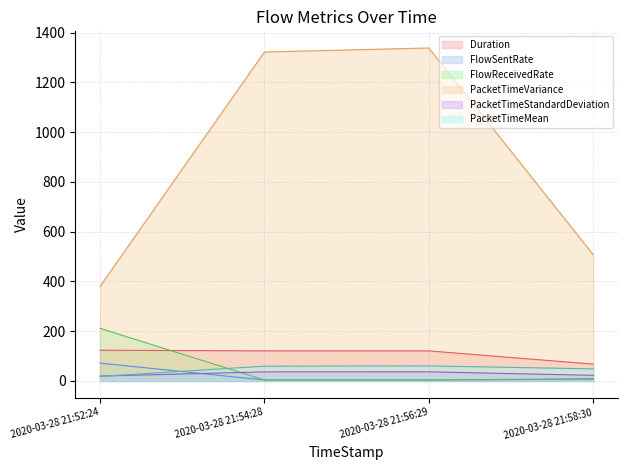

What position from the left is 2020-03-28 21:56:29?

3